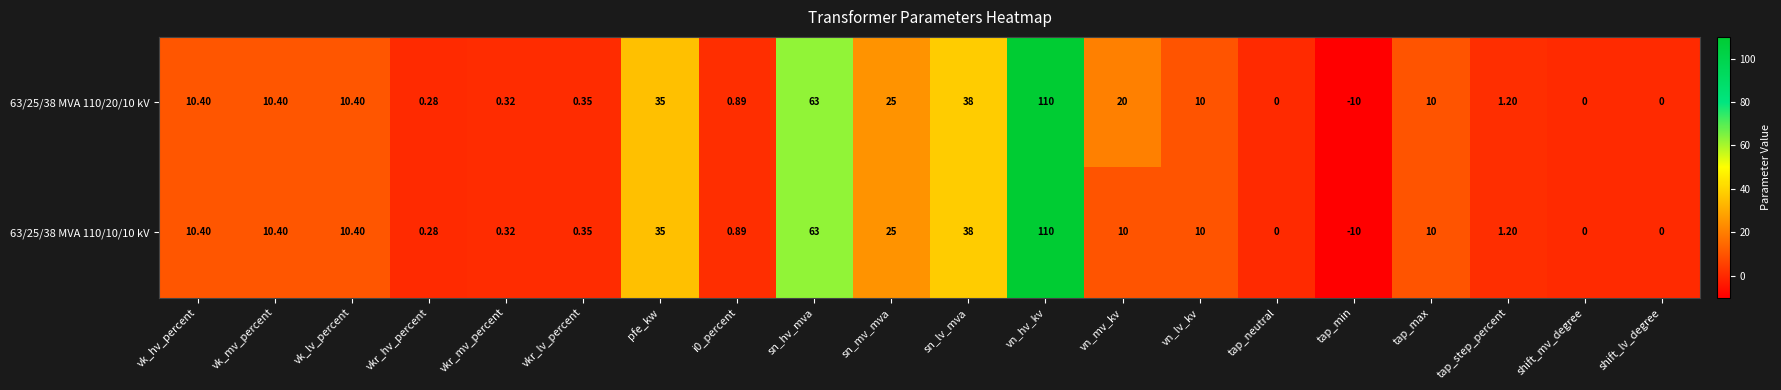

At which label does 63/25/38 MVA 110/20/10 kV first exceed 10?

vk_hv_percent